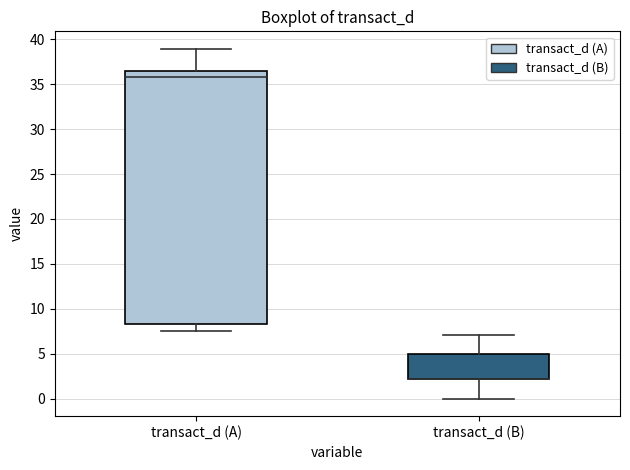

Reading left to right, transcribe this box plot: for each box, give where its median line is, the range the box spans, and where its two whiskers end, as read against the y-axis. The values are not printed on the chart, so give them approximately, as read against the axis.

transact_d (A): median 36.0, box 8.5 to 36.5, whiskers 7.5 to 39.0
transact_d (B): median 2.0 (drawn on the box's lower edge), box 2.0 to 5.0, whiskers 0.0 to 7.0